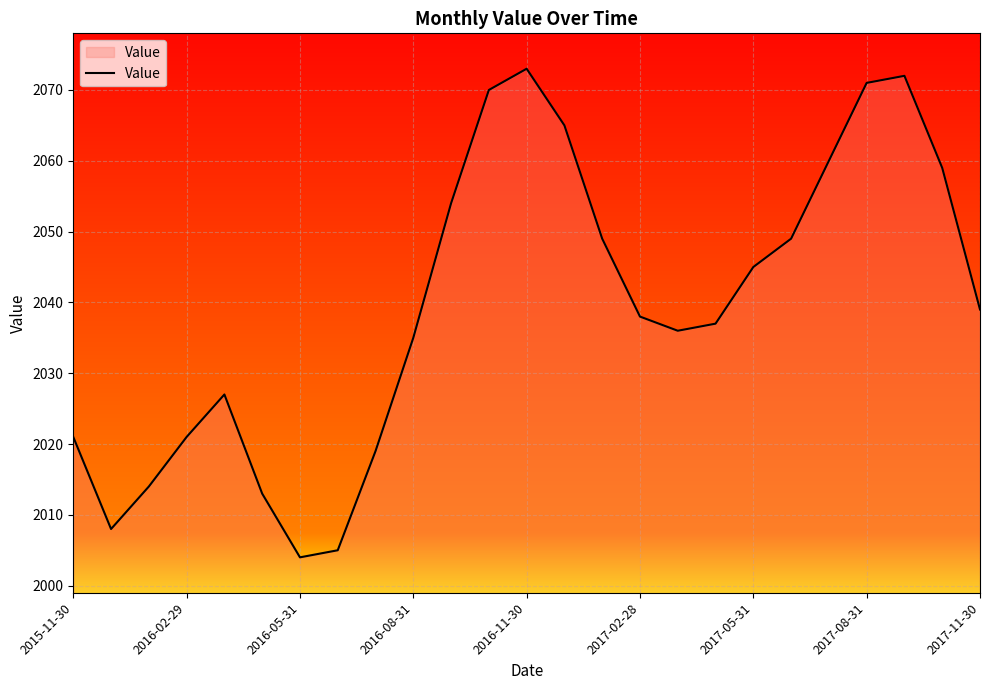

How many interior local peaks (higher than both neighbors) does the data have?

3